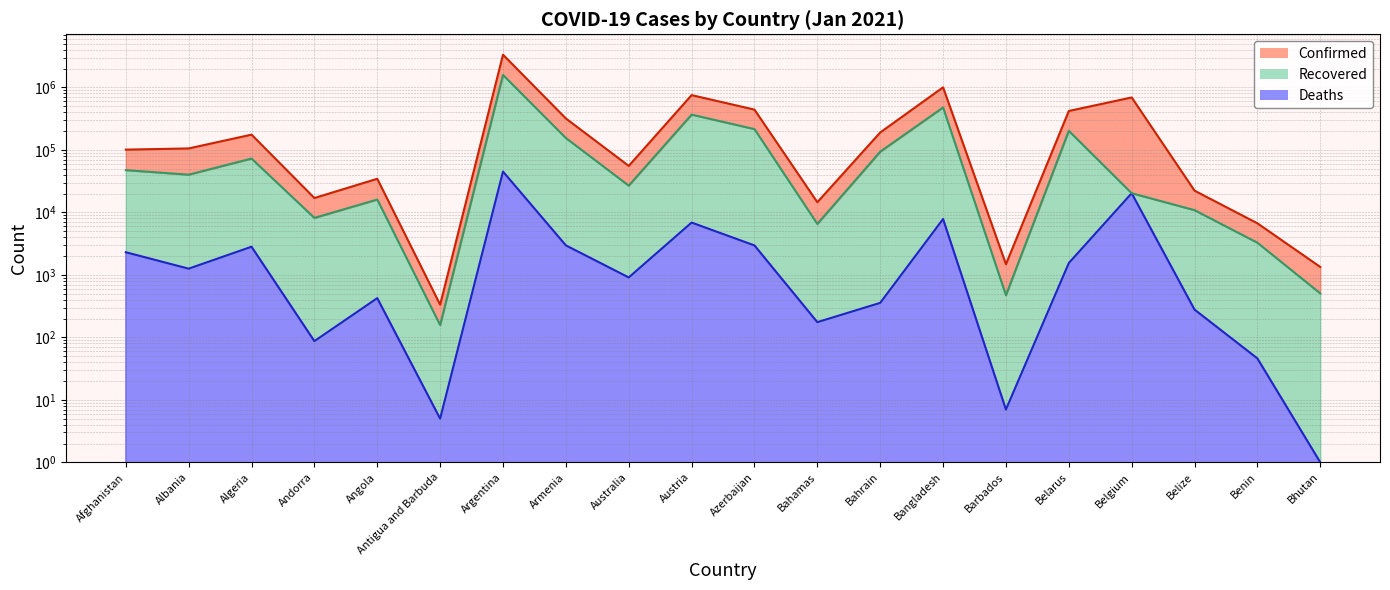

True or false: Confirmed has a value of 189986 at Bahrain.

True